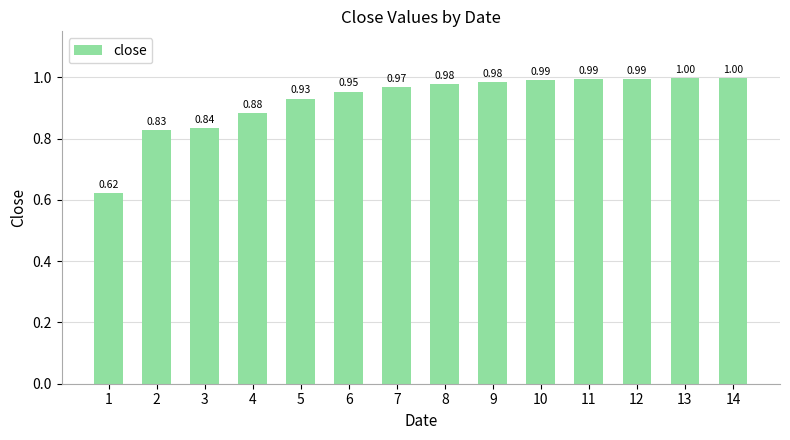

What is the difference between the second highest and minimum values?

0.4